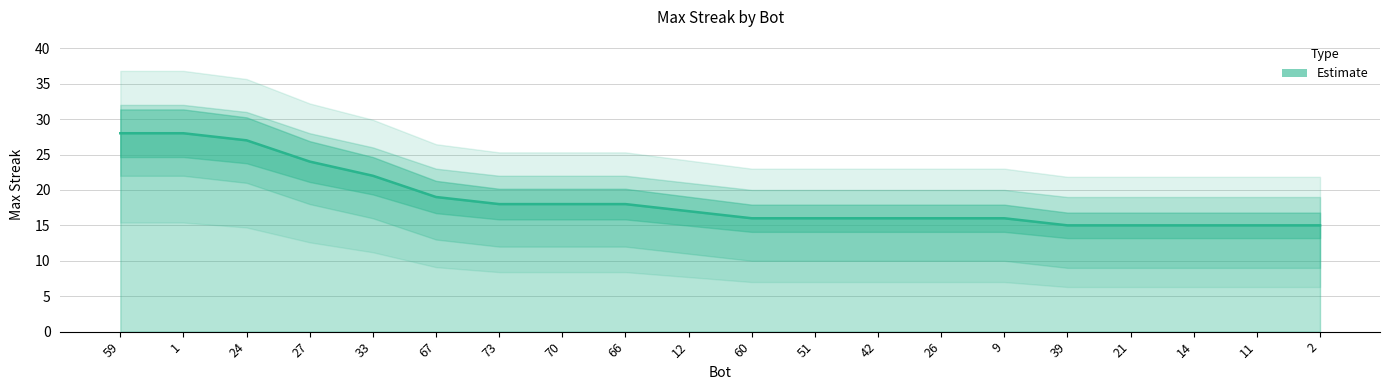

Rank the categories by value from lowest to highest.

39, 21, 14, 11, 2, 60, 51, 42, 26, 9, 12, 73, 70, 66, 67, 33, 27, 24, 59, 1